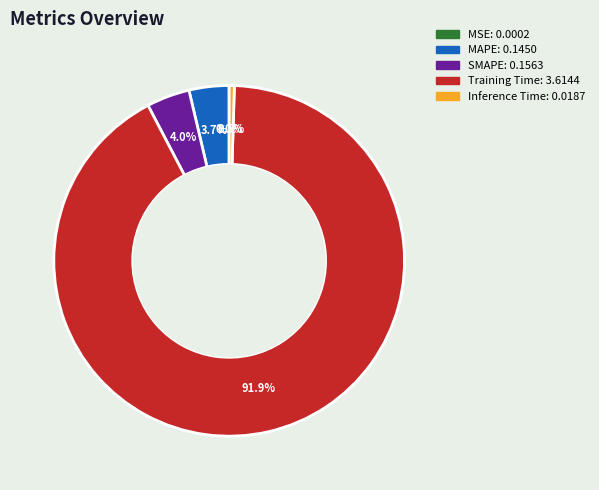

Is MAPE: 0.1450 the majority of the pie?

No